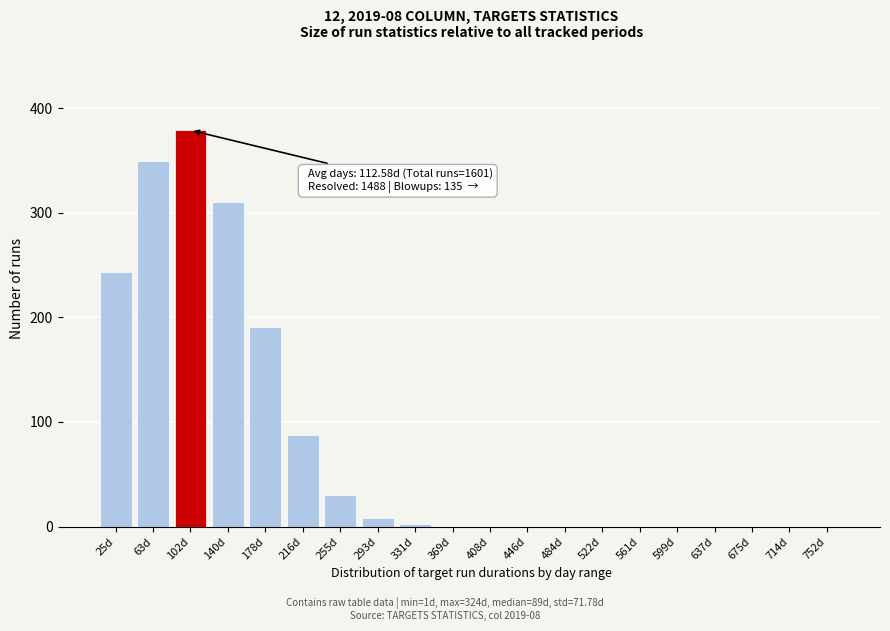

Reading right to left, extract all data points from this chart.

752d=0	714d=0	675d=0	637d=0	599d=0	561d=0	522d=0	484d=0	446d=0	408d=0	369d=0	331d=2	293d=8	255d=30	216d=88	178d=191	140d=310	102d=379	63d=350	25d=243